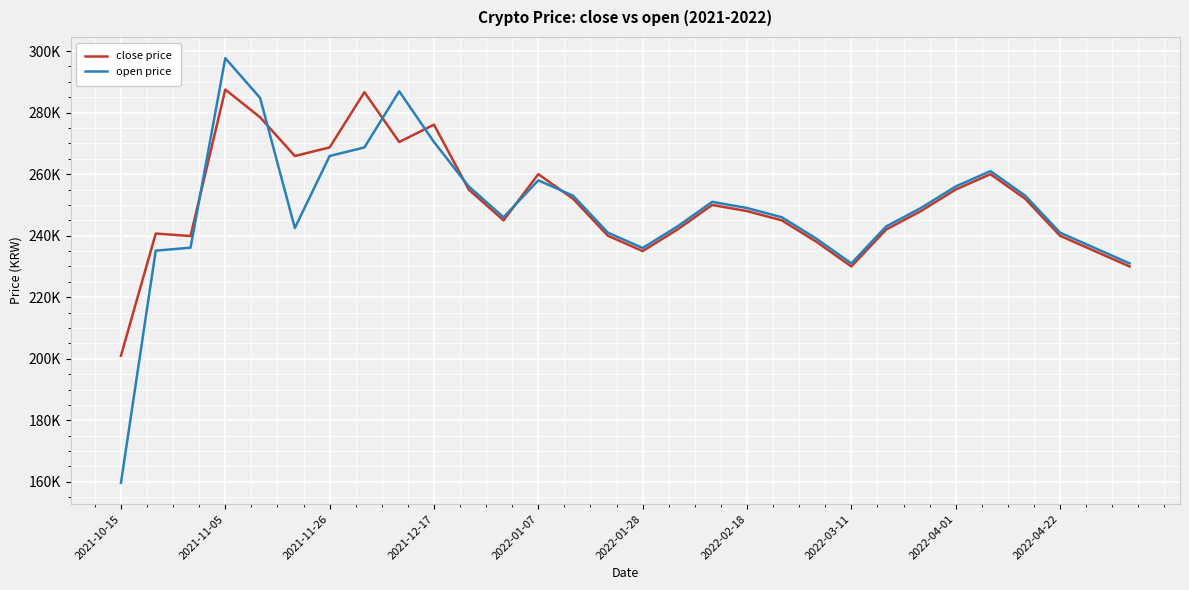

What are all the series names shown in the legend?

close price, open price